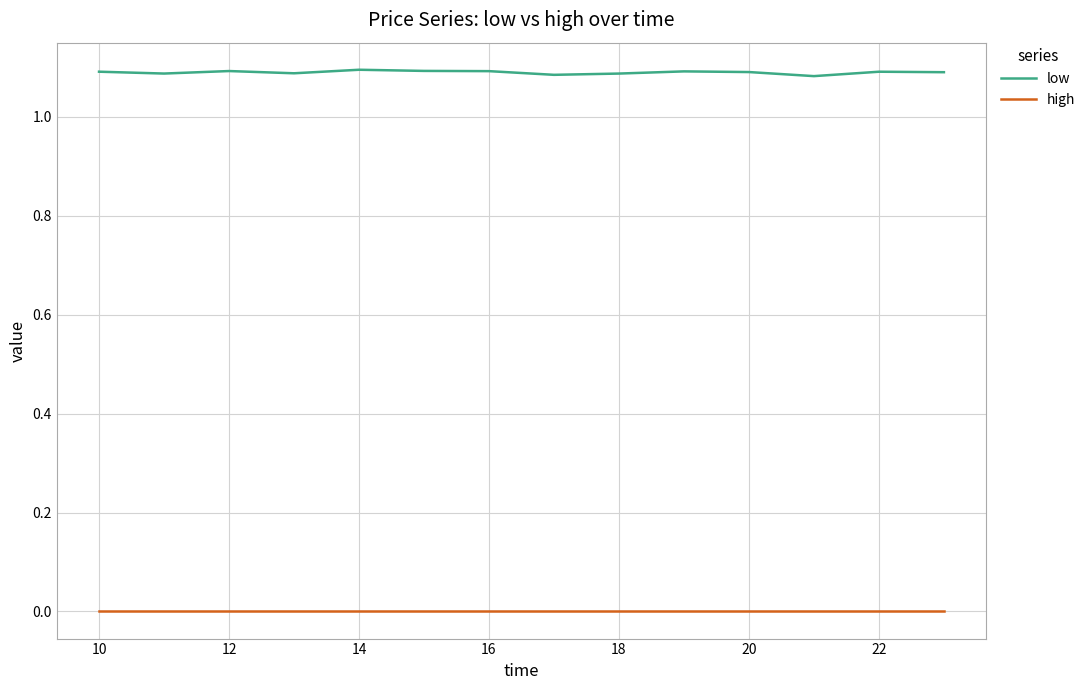

Which series has the largest total across all categories?

low